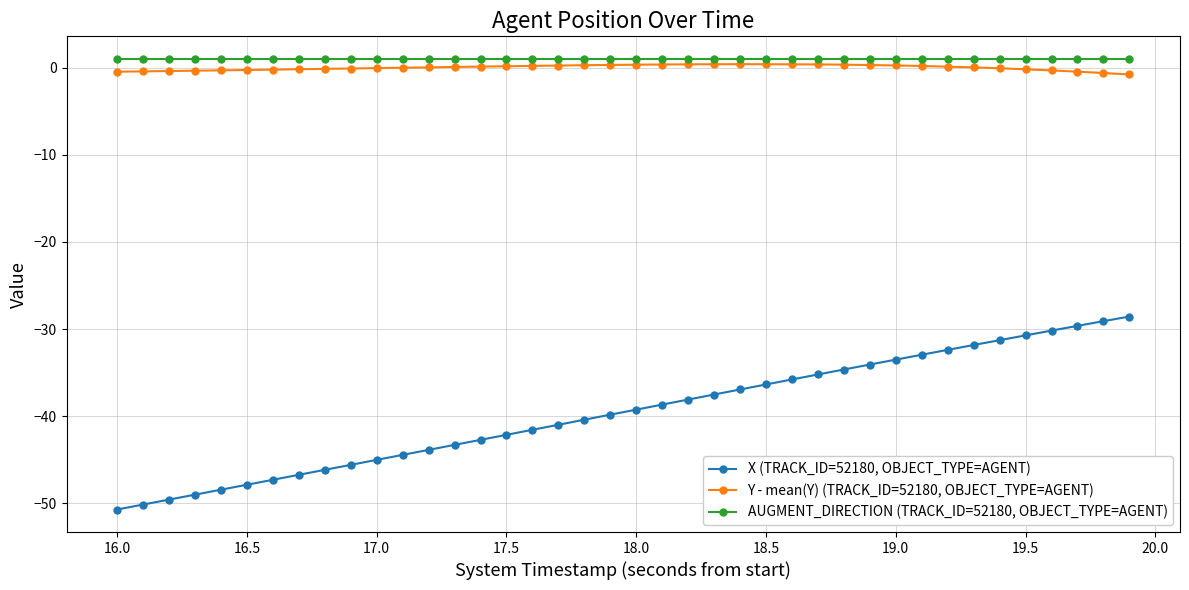

Which series has the widest spread of values?

X (TRACK_ID=52180, OBJECT_TYPE=AGENT)